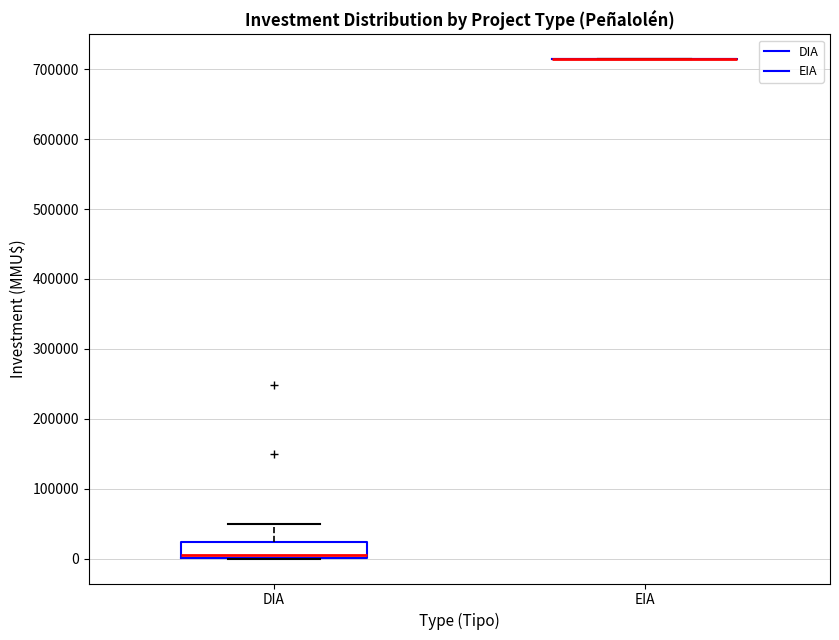

Reading left to right, read every box against the y-axis: the position of its median line, the range the box covers, and the ends of its whiskers. The values are not printed on the chart, so give them approximately, as read against the axis.

DIA: median 10000, box 0 to 20000, whiskers 0 to 50000
EIA: box collapsed to a line at 710000, whiskers 710000 to 710000